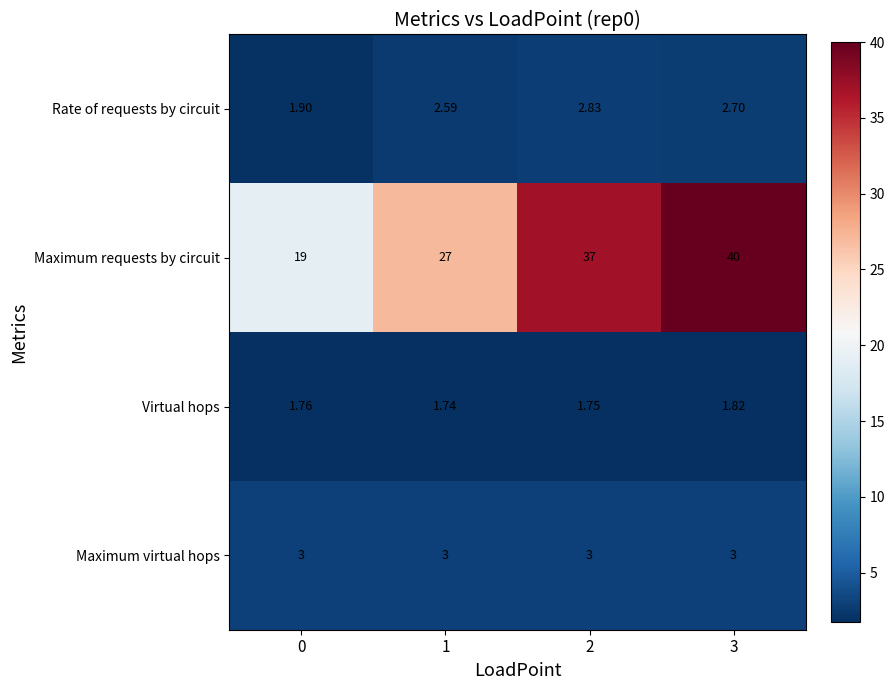

Which series changed the most between 0 and 2?

Maximum requests by circuit